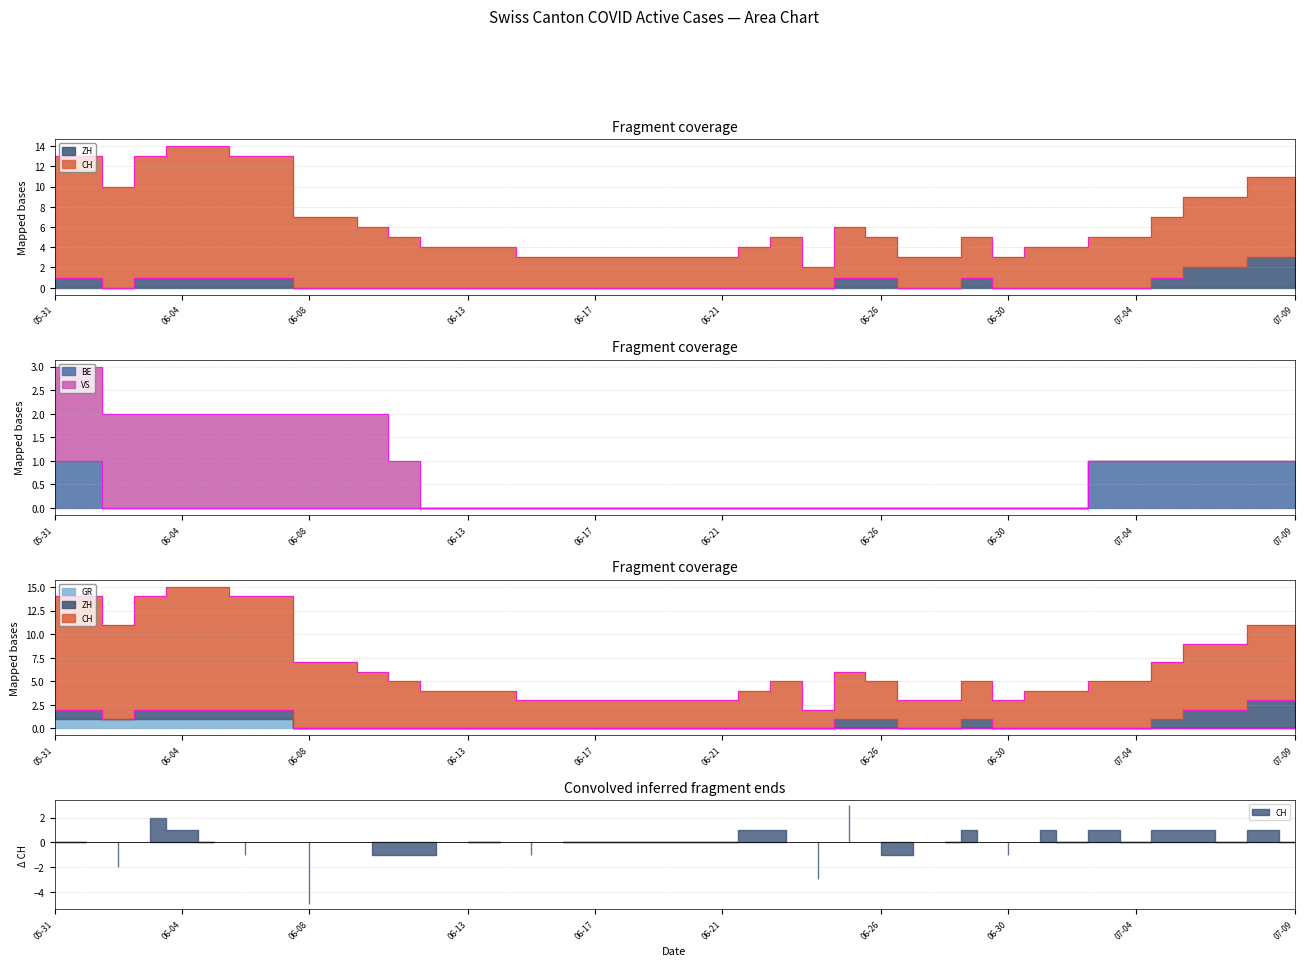

What is the total value across all series at 16?

3